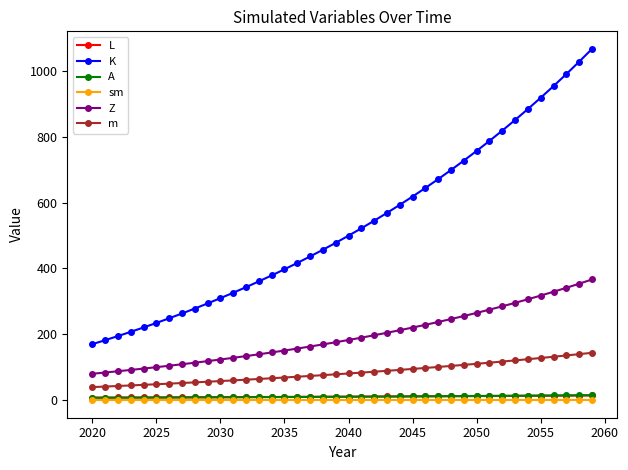

True or false: m and L intersect in this chart.

False